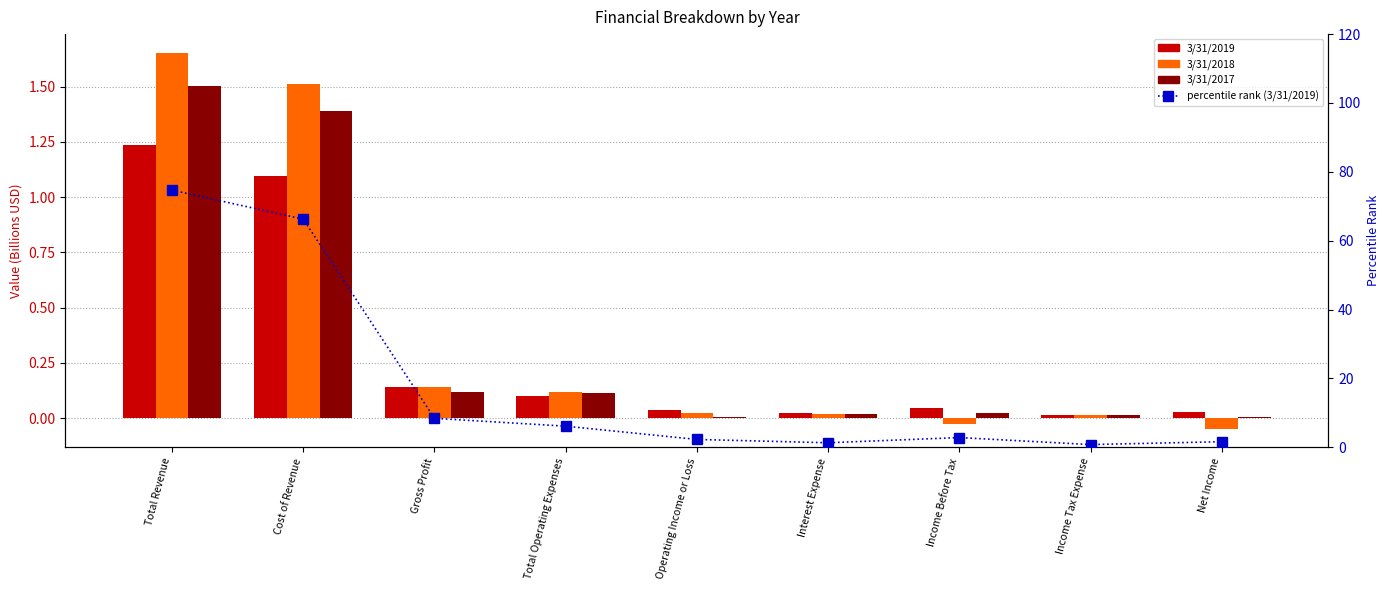

Between Income Before Tax and Gross Profit, which is larger?

Gross Profit